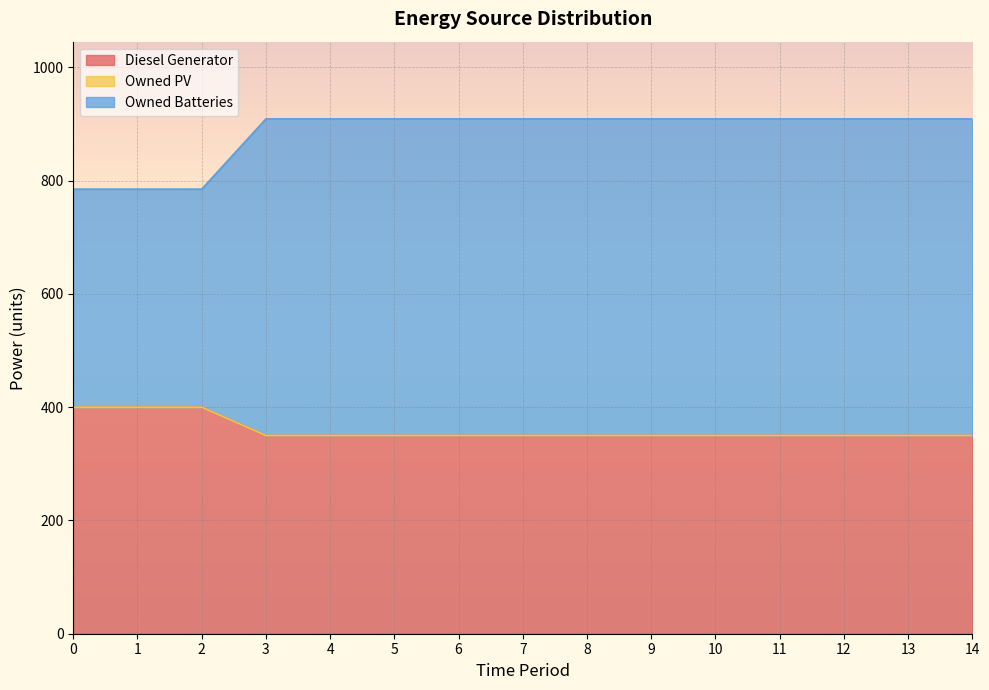

The value of Diesel Generator at 1 is 1078. True or false?

False